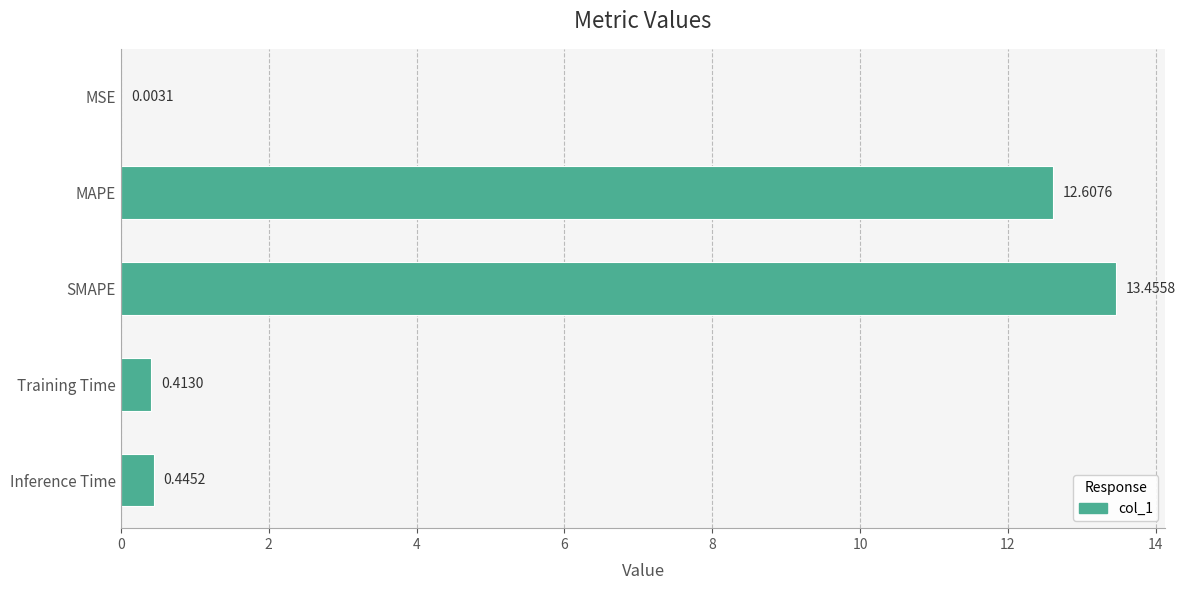

What is the sum of all values?

26.9